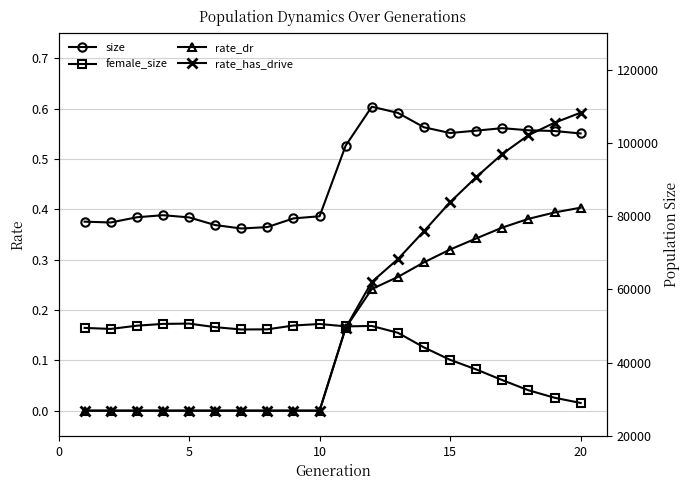

The value of rate_dr at 20 is 0.4. True or false?

True